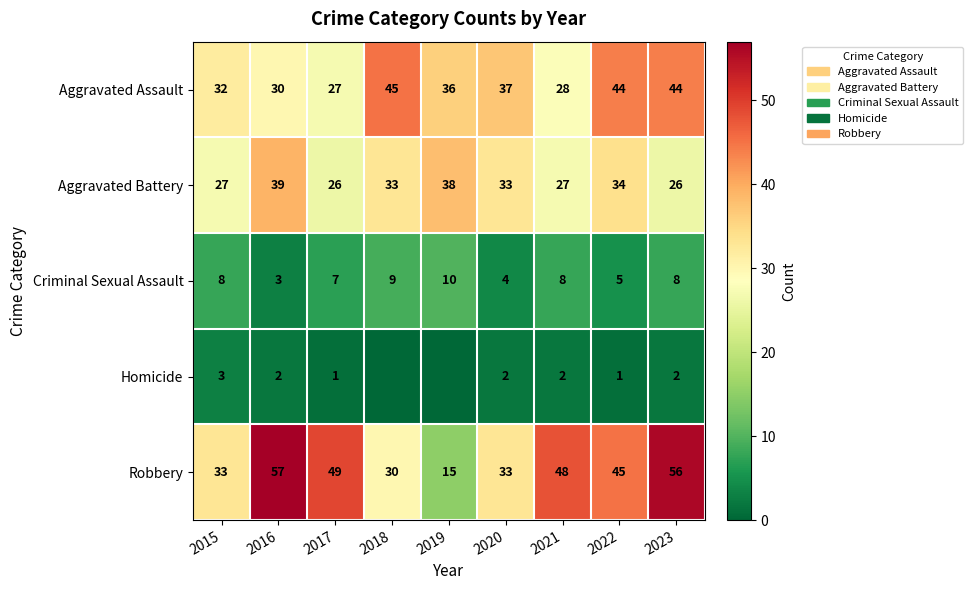

What is the sum of all Aggravated Battery values?

283